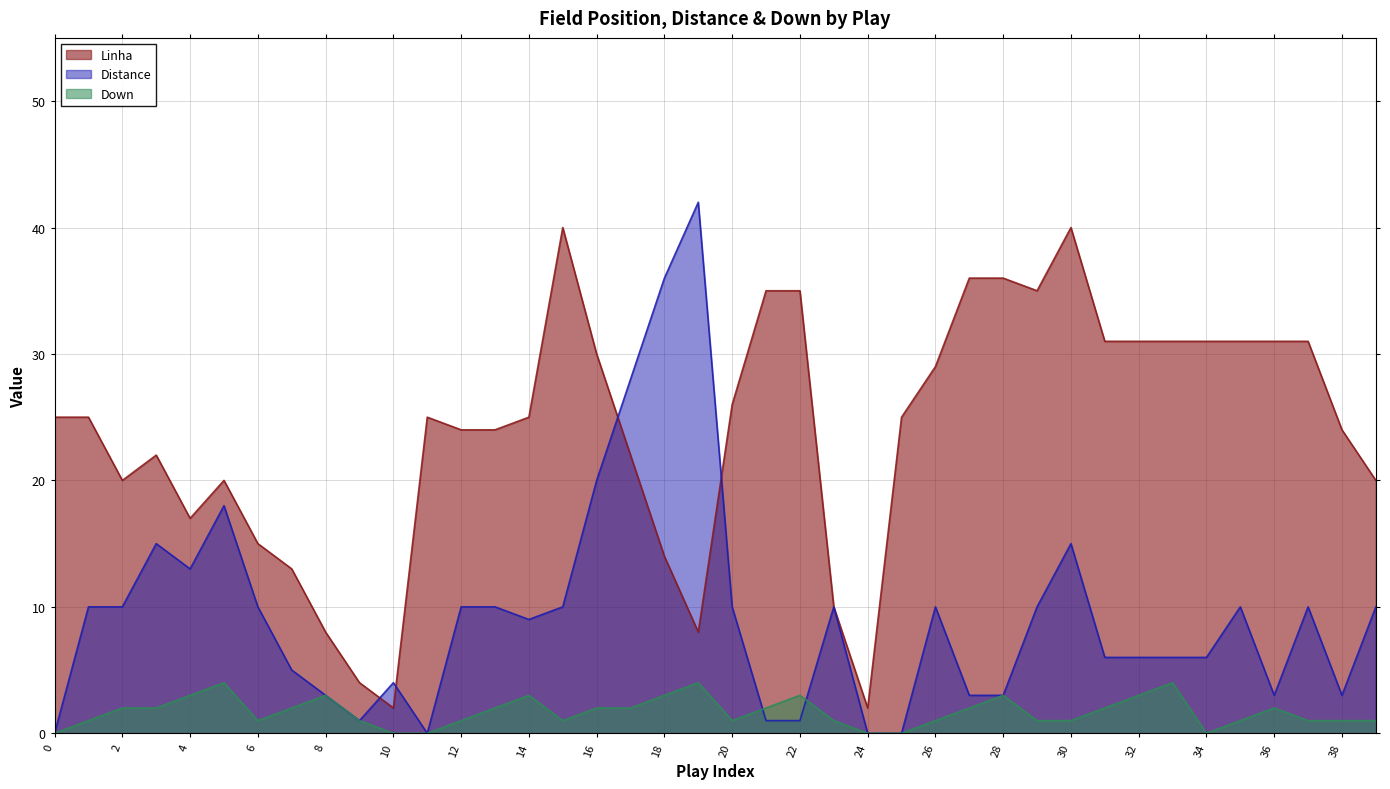

Rank the categories by Down value from highest to lowest.

5, 19, 33, 4, 8, 14, 18, 22, 28, 32, 2, 3, 7, 13, 16, 17, 21, 27, 31, 36, 1, 6, 9, 12, 15, 20, 23, 26, 29, 30, 35, 37, 38, 39, 0, 10, 11, 24, 25, 34